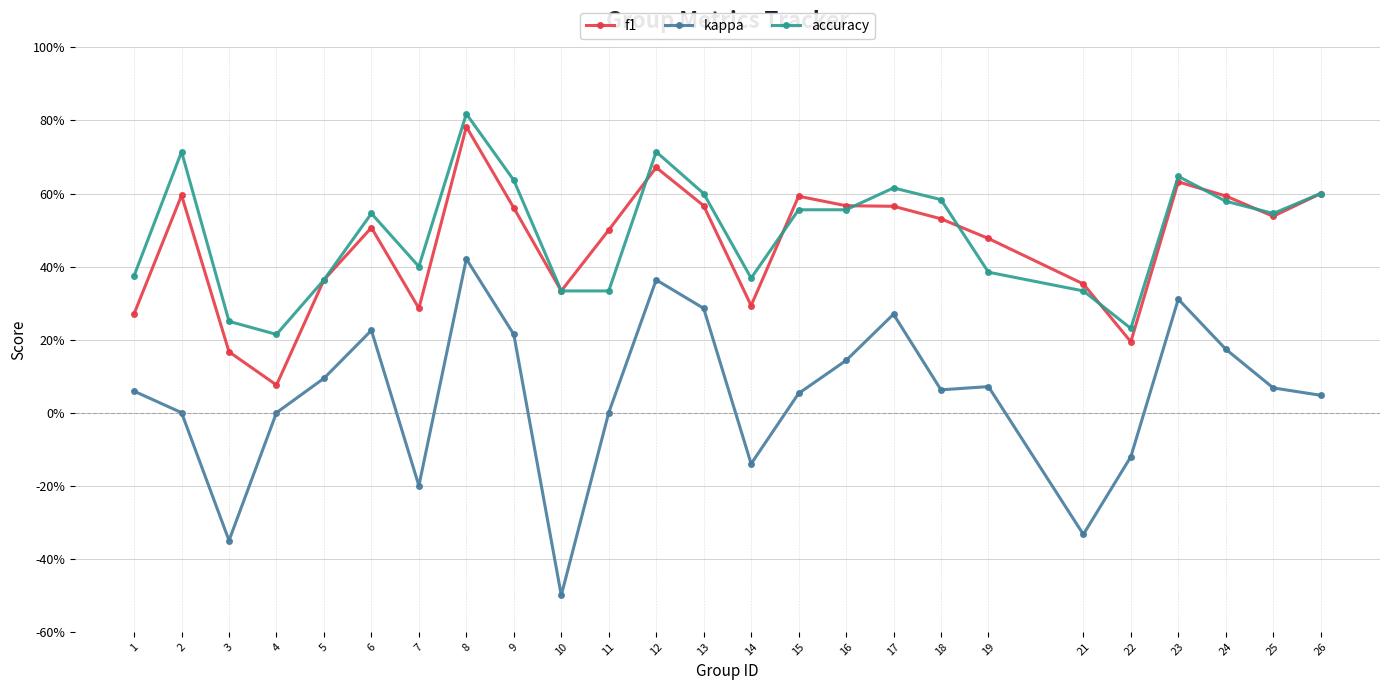

Which category has the lowest value in the f1 series?

4